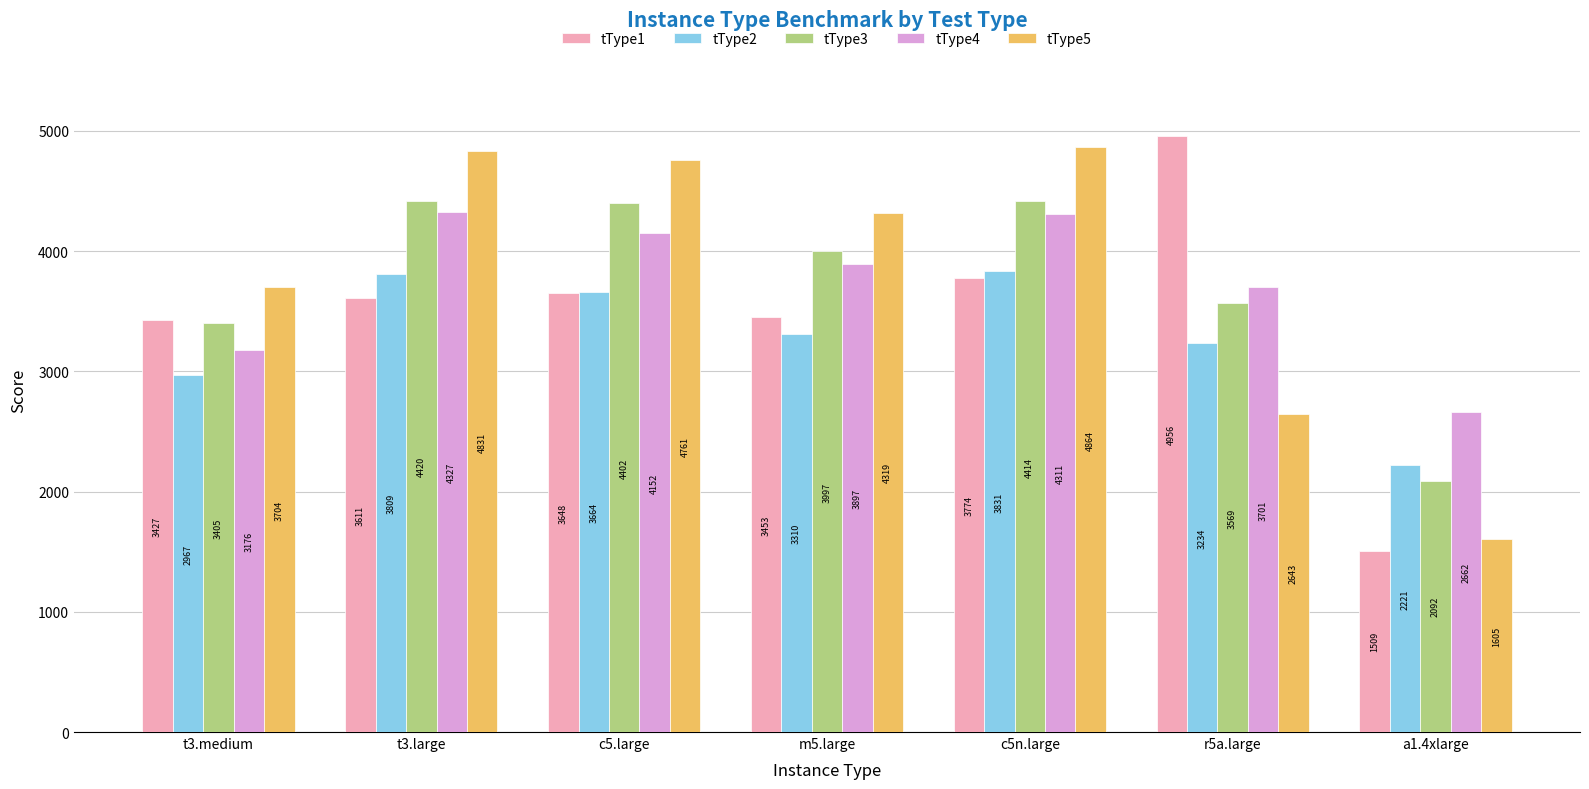

What is the total value across all series at t3.medium?

16679